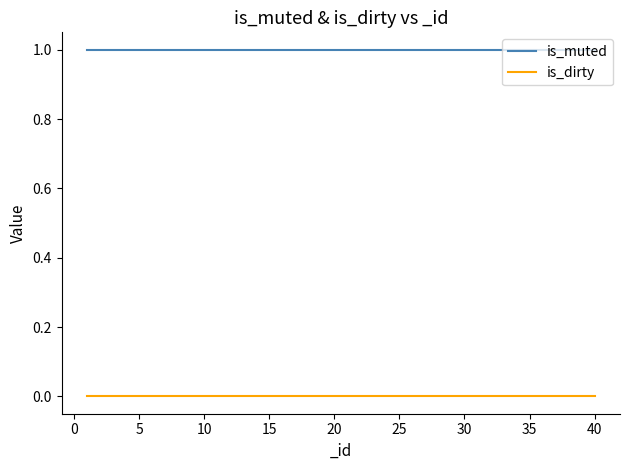

Rank the series by their average value, from lowest to highest.

is_dirty, is_muted